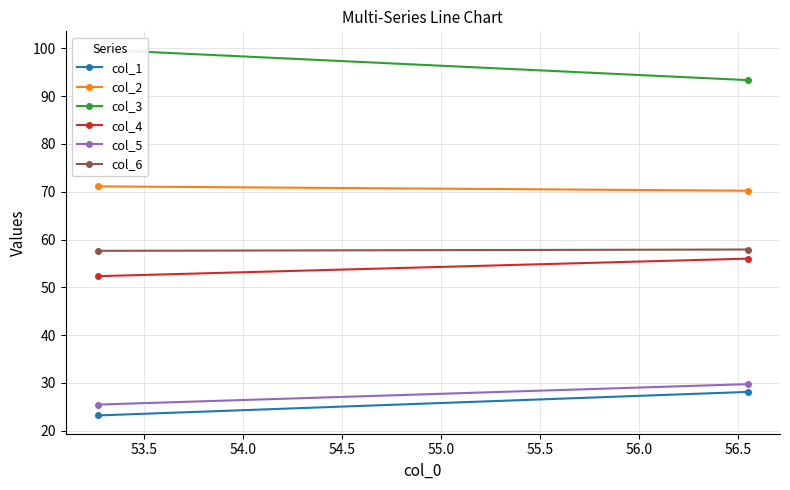

Which series has the largest total across all categories?

col_3